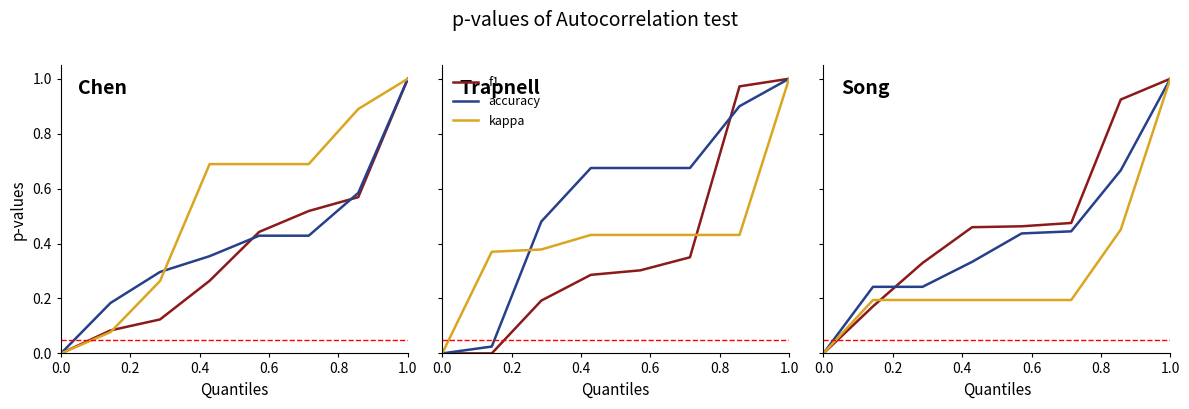

Which series has the largest total across all categories?

f1